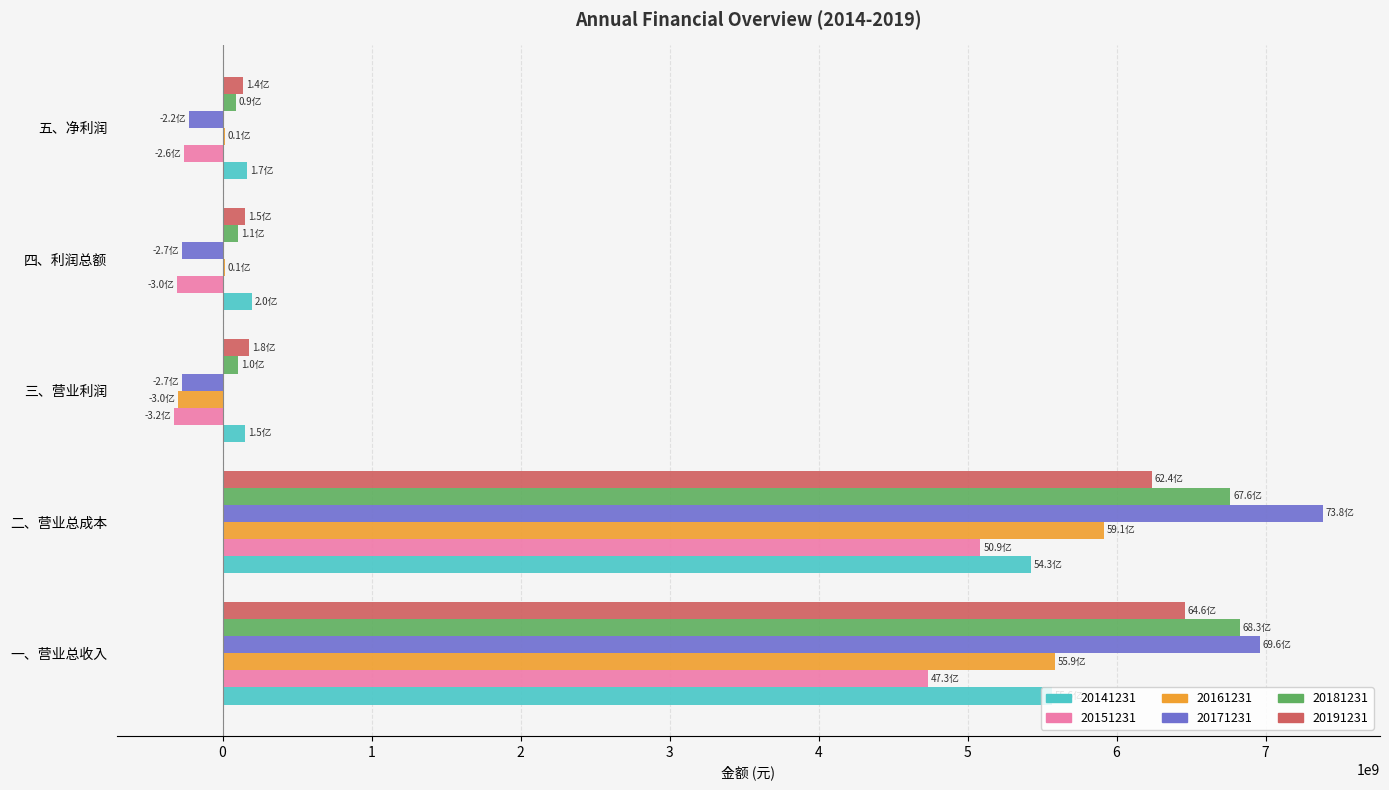

What is the sum of all 20151231 values?

8933583959.0